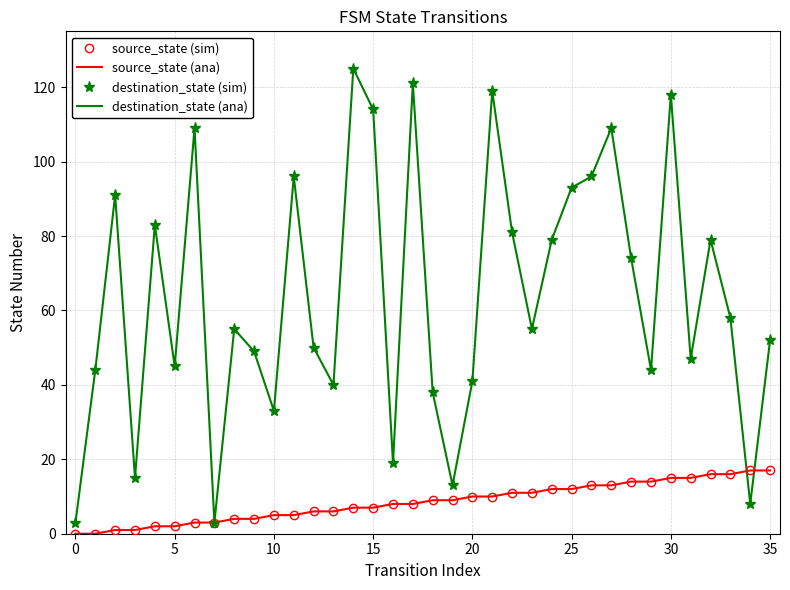

How many positive values does the source_state (ana) series have?

34